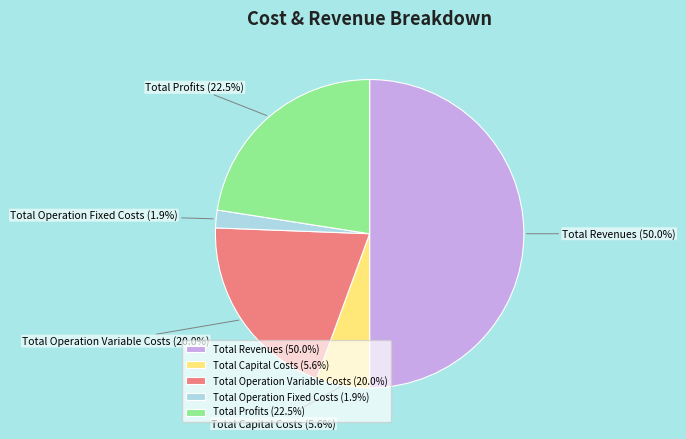

Does Total Profits account for over 50% of the chart?

No